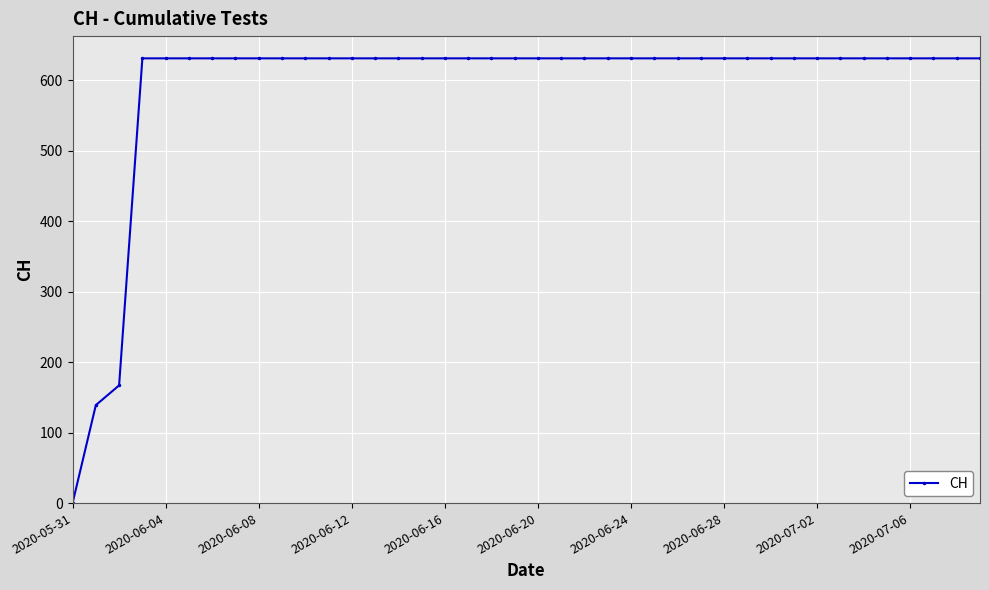

What is the average value?

591